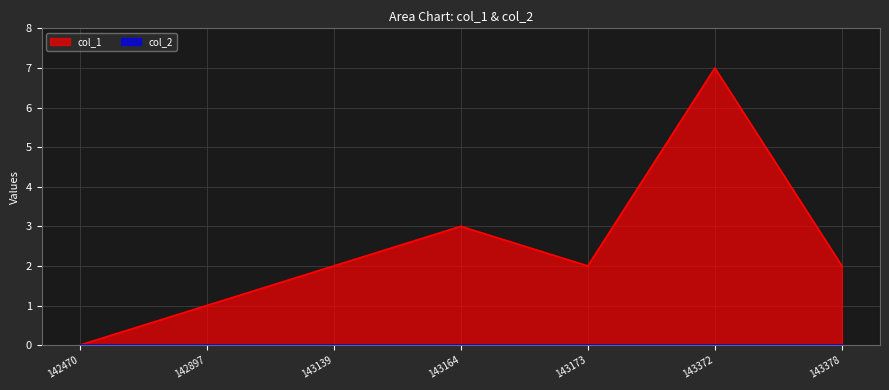

What is the difference between the highest and lowest values at 143372?

7